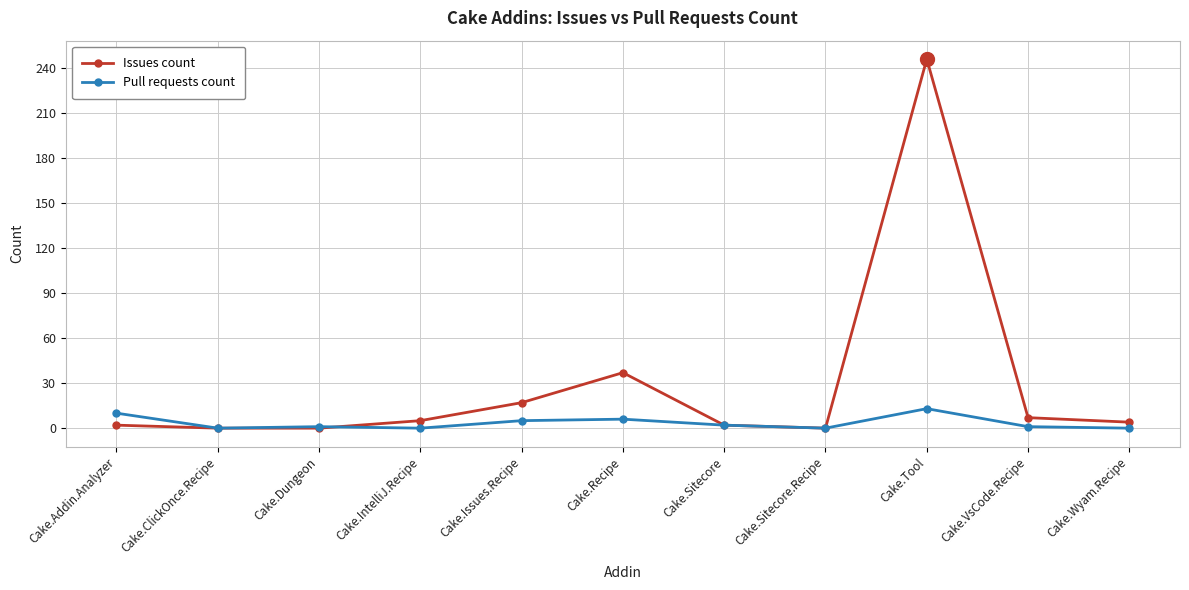

Which series has the largest range (max minus min)?

Issues count